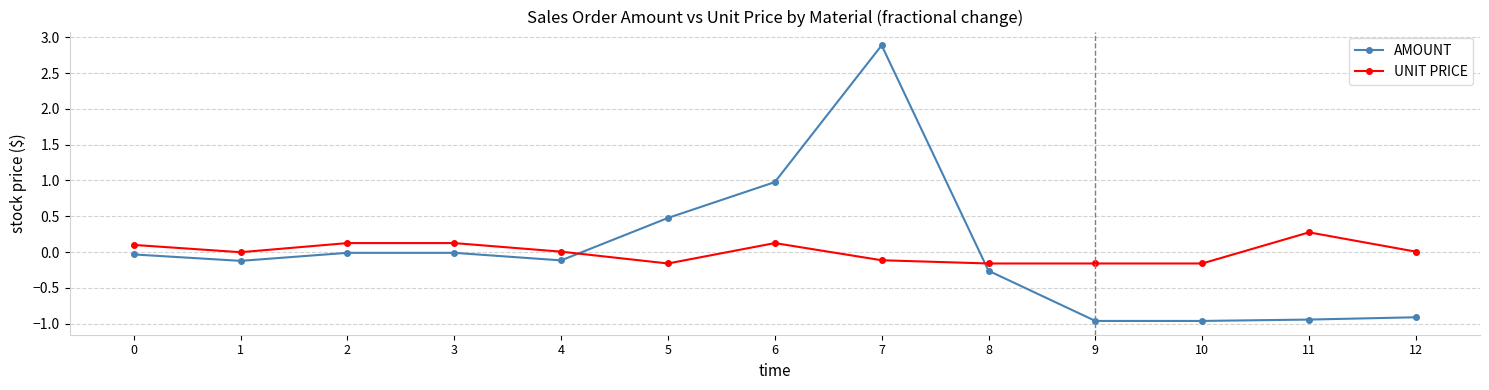

At 10, list the series in order from smallest to largest.

AMOUNT, UNIT PRICE